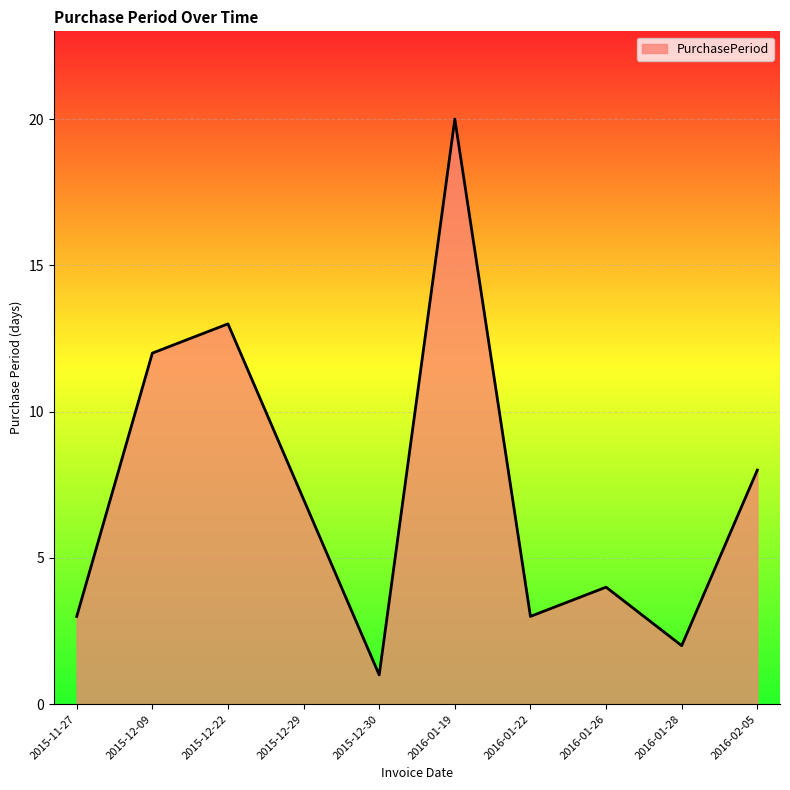

Which has a higher value, 2016-01-28 or 2016-01-19?

2016-01-19